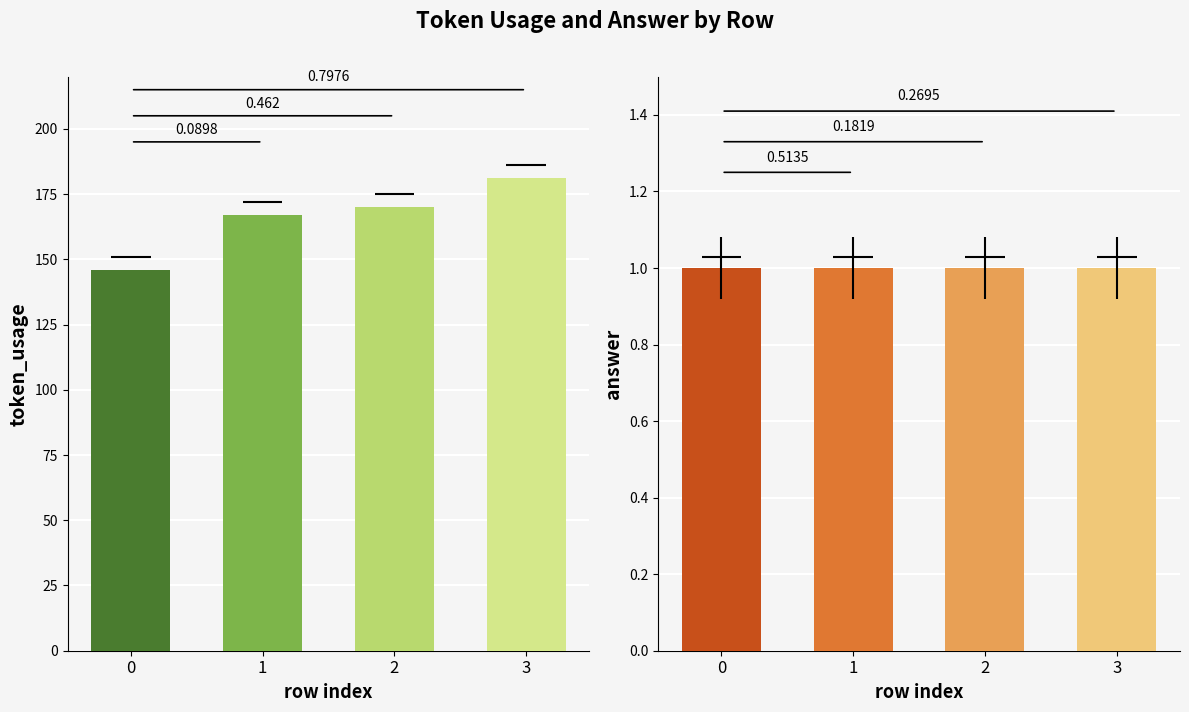

List the series in order of their peak value, lowest first.

answer, token_usage